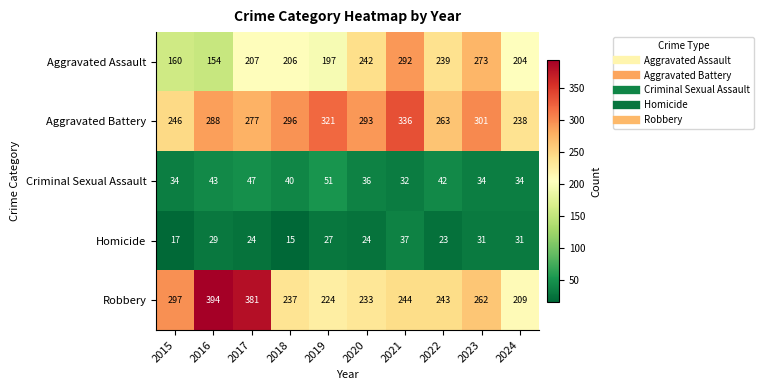

What is the approximate value of Aggravated Battery at 2021, to the nearest 5?

335